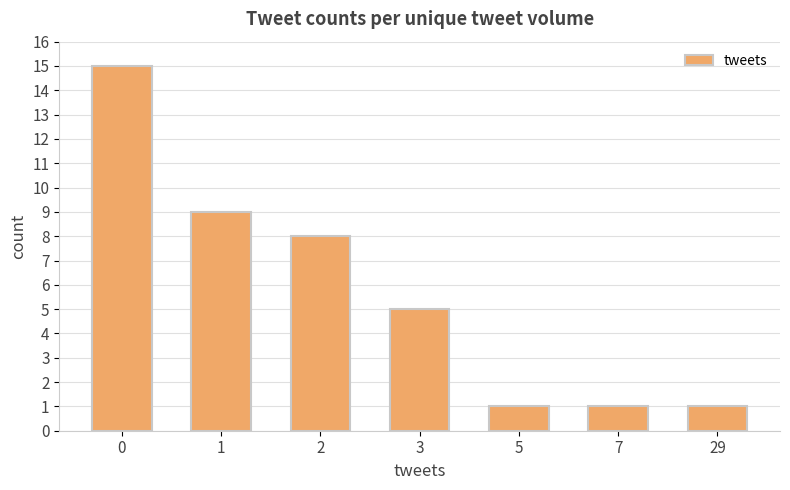

What is the value of the 3rd bar from the left?

8